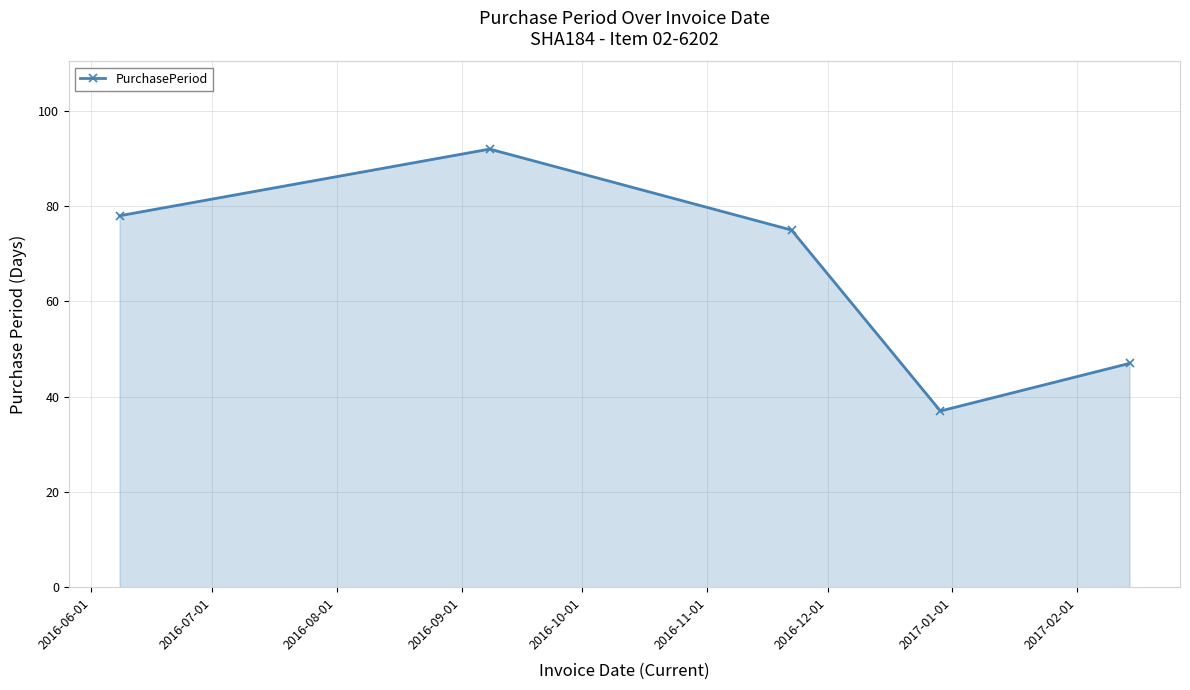

What is the minimum value shown in the chart?

37